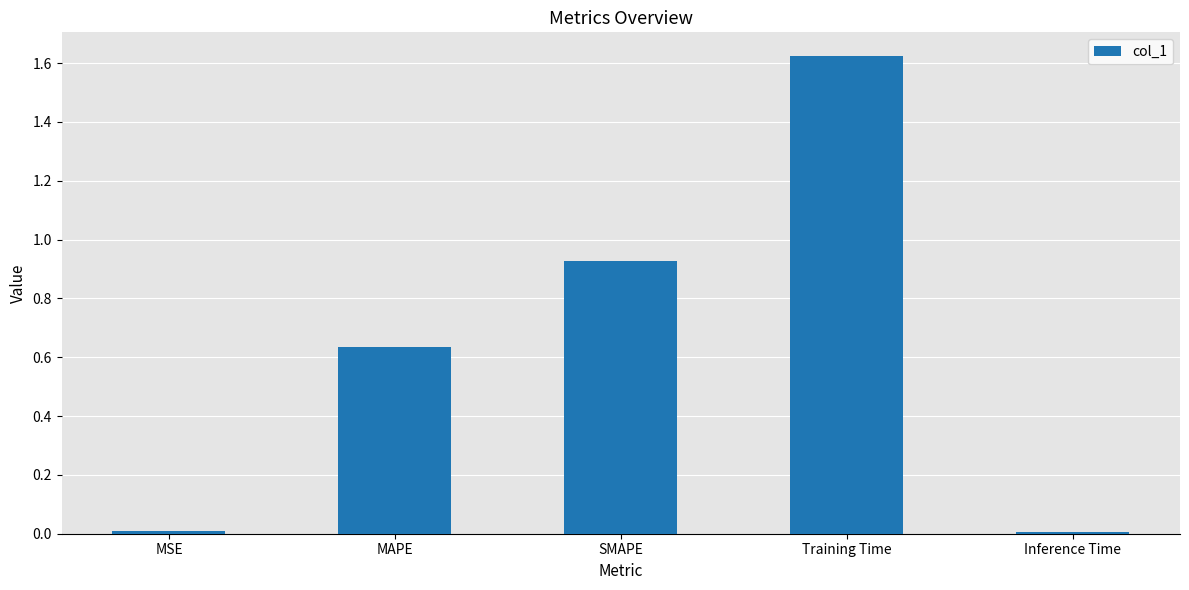

Which category has the highest value across all series?

Training Time